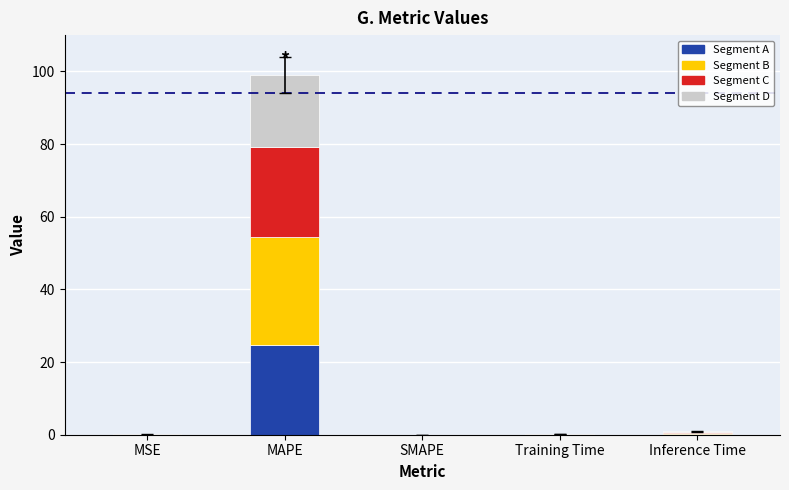

What is the total value across all series at MAPE?

98.9